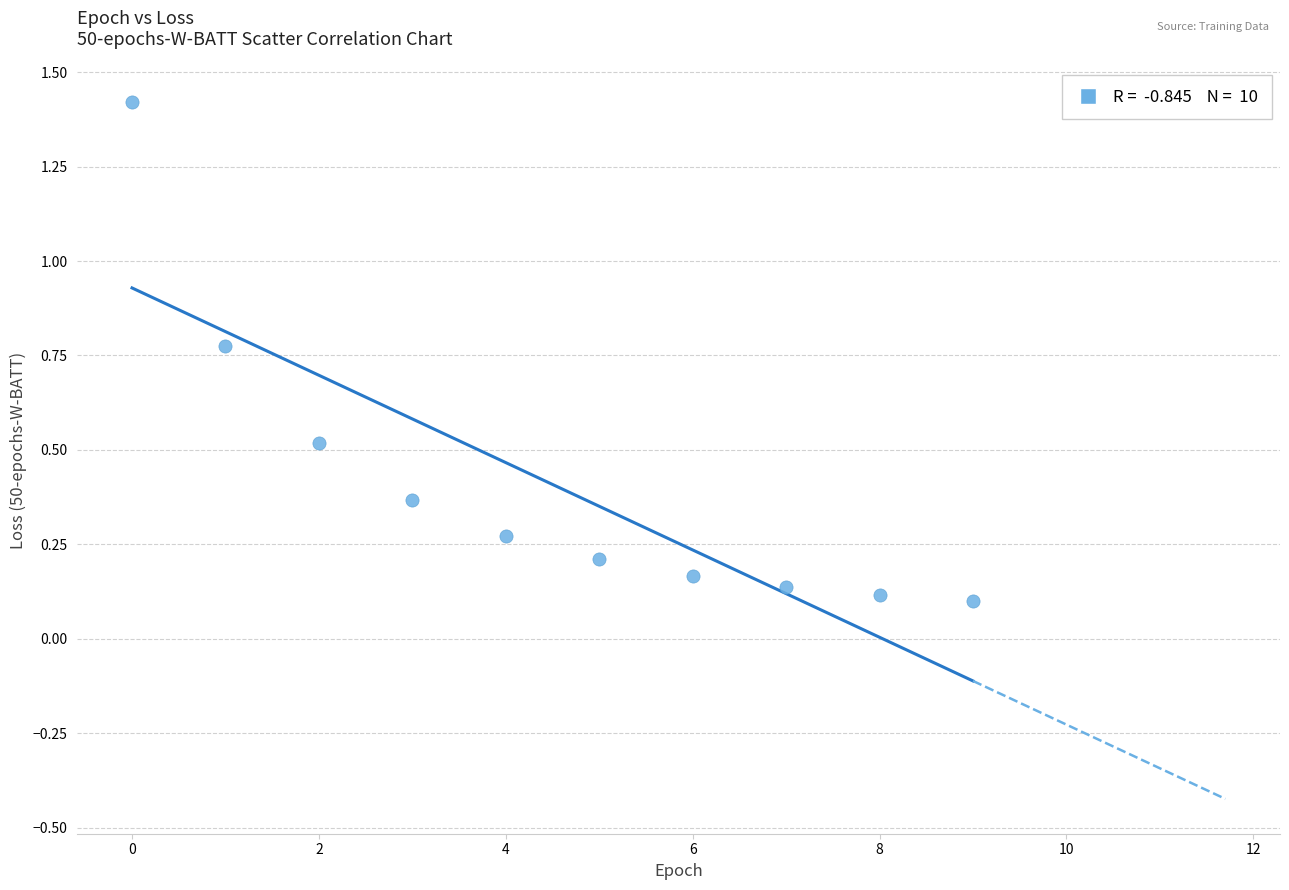

What is the range of Y values (max minus min)?

1.3